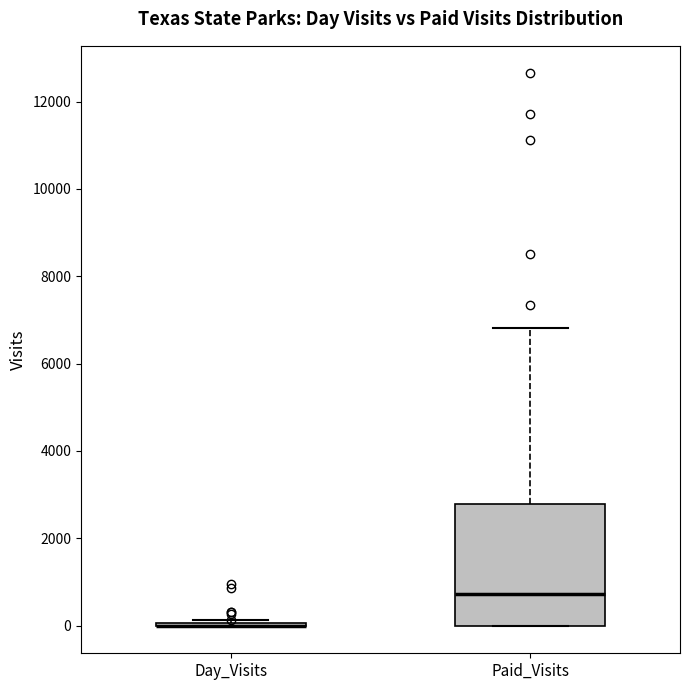

Reading left to right, read every box against the y-axis: the position of its median line, the range the box covers, and the ends of its whiskers. The values are not printed on the chart, so give them approximately, as read against the axis.

Day_Visits: box collapsed to a line at 0, whiskers 0 to 200
Paid_Visits: median 800, box 0 to 2800, whiskers 0 to 6800